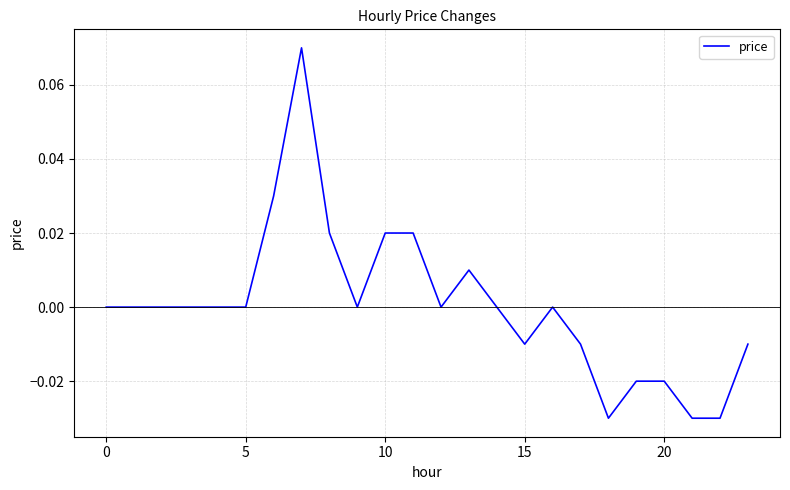

How many lines are shown in the chart?

1